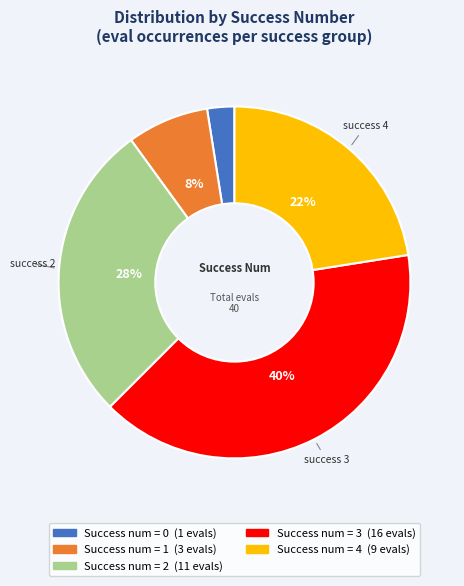

Count the number of slices in the pie.

5